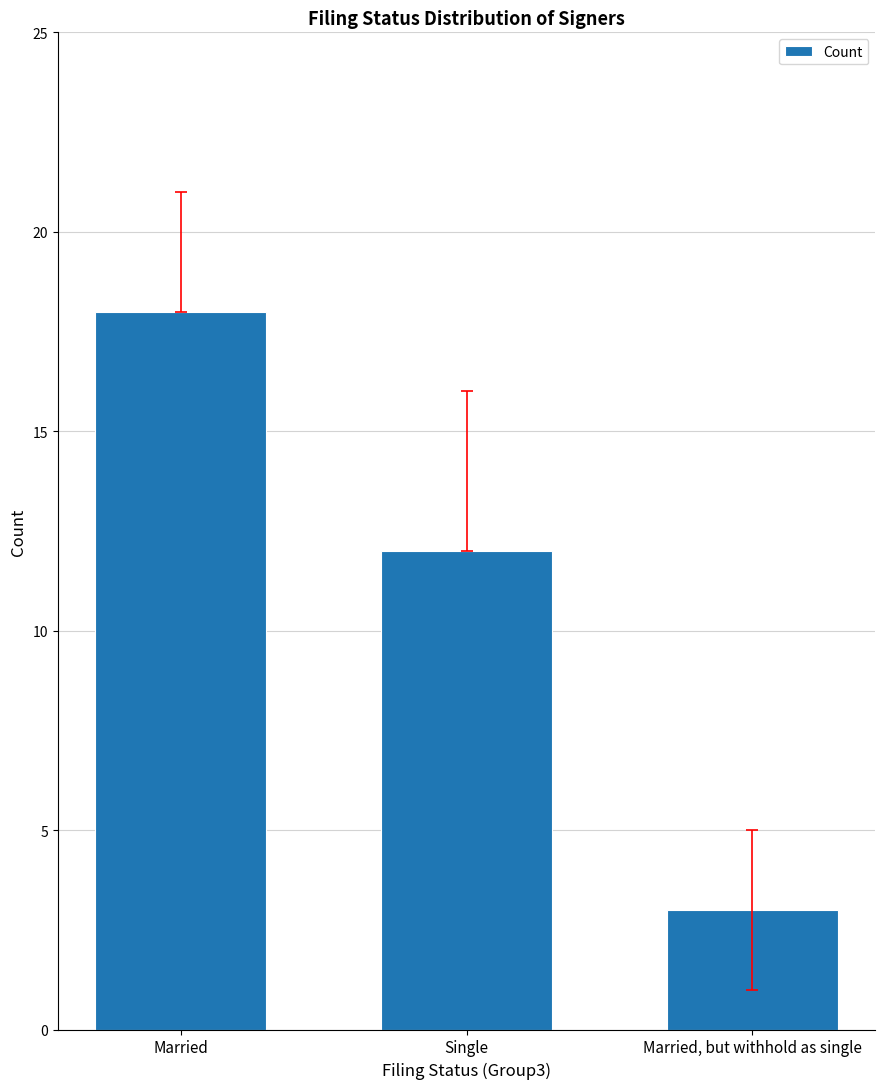

What is the change in value from Married to Single?

-6